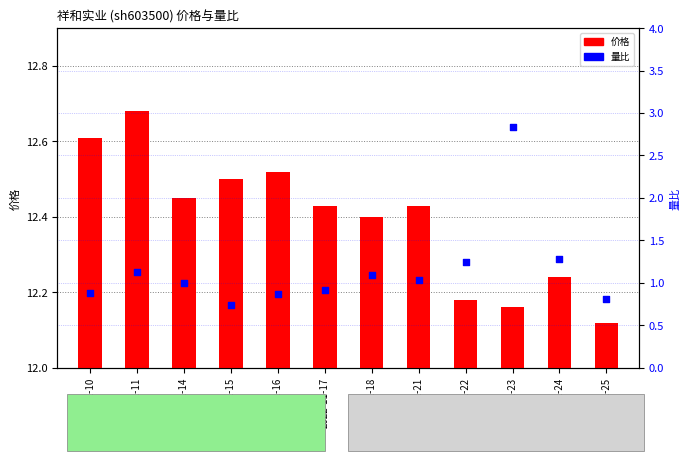

What is the total value across all series at 2022-11-23?

15.0